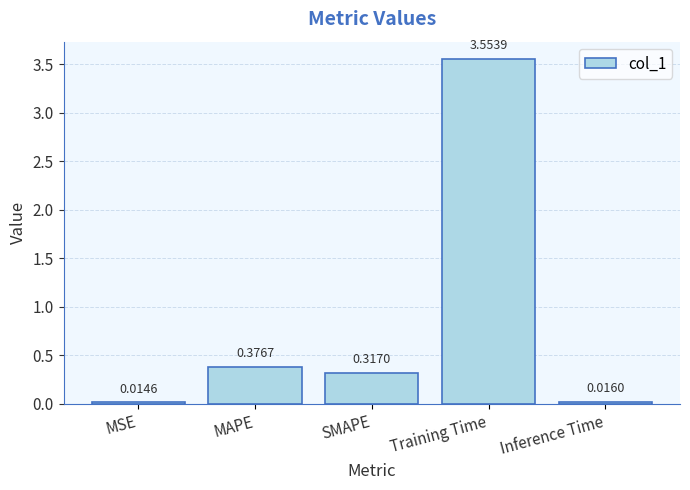

Does the chart contain any negative values?

No